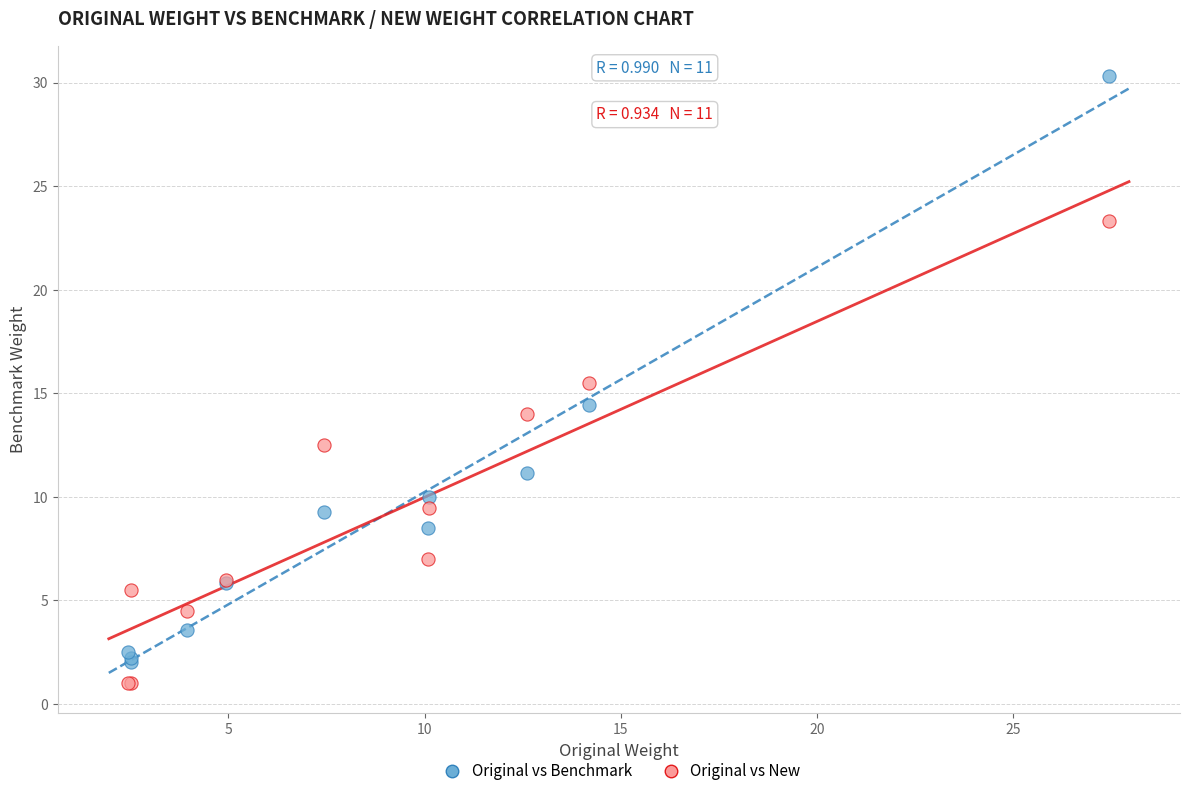

Which series contains the lowest Y value?

Original vs New